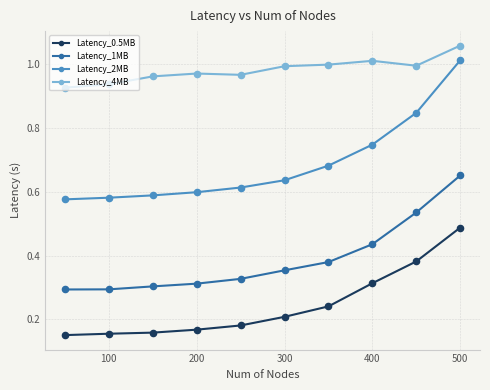

Which series has the widest spread of values?

Latency_2MB